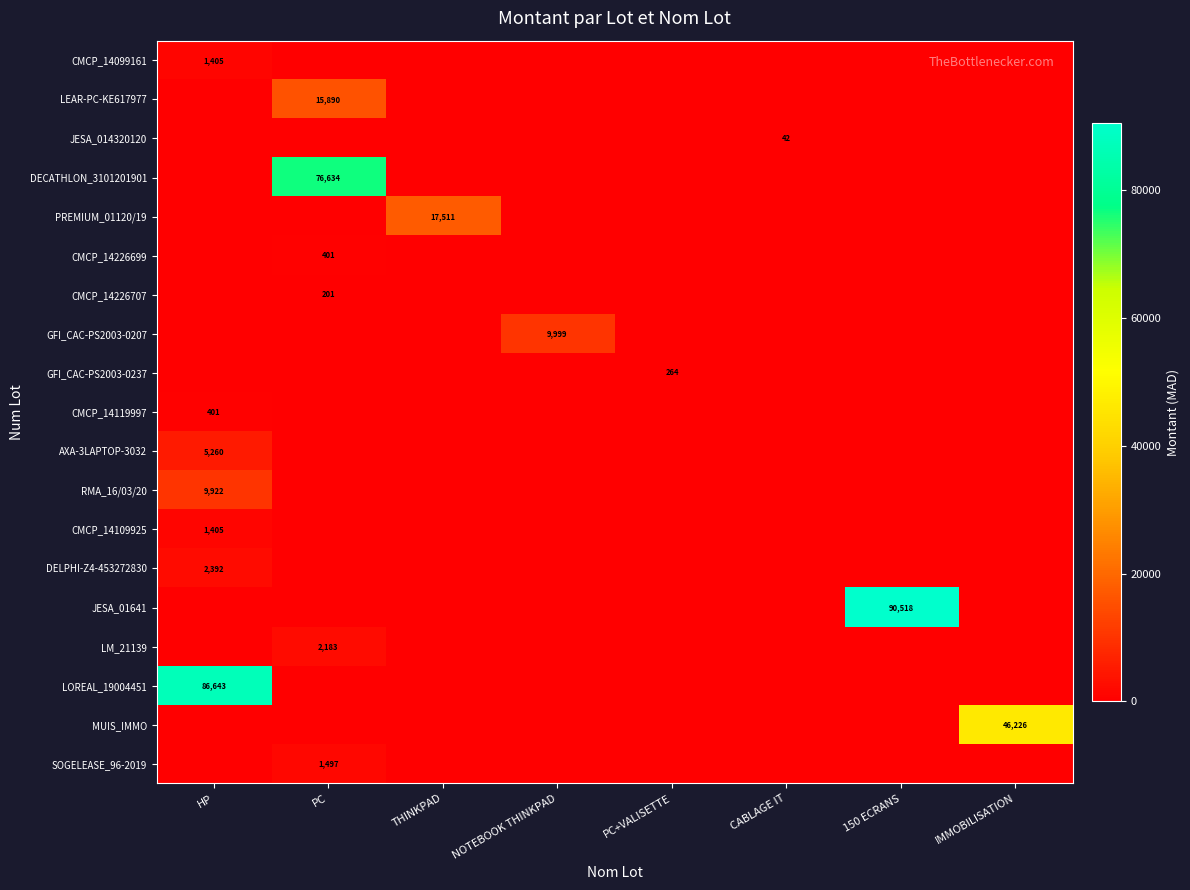

How many series are shown in this chart?

19